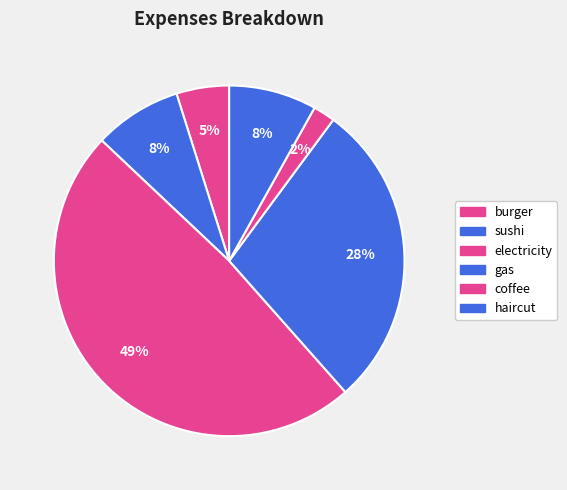

Count the number of slices in the pie.

6